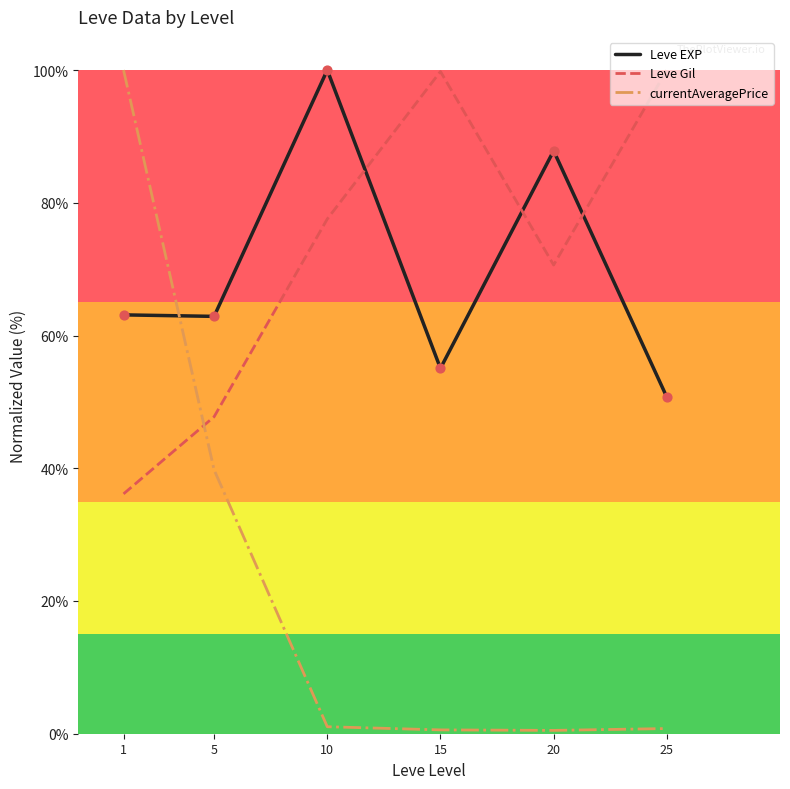

At how many categories does at least one series exceed 21?

6